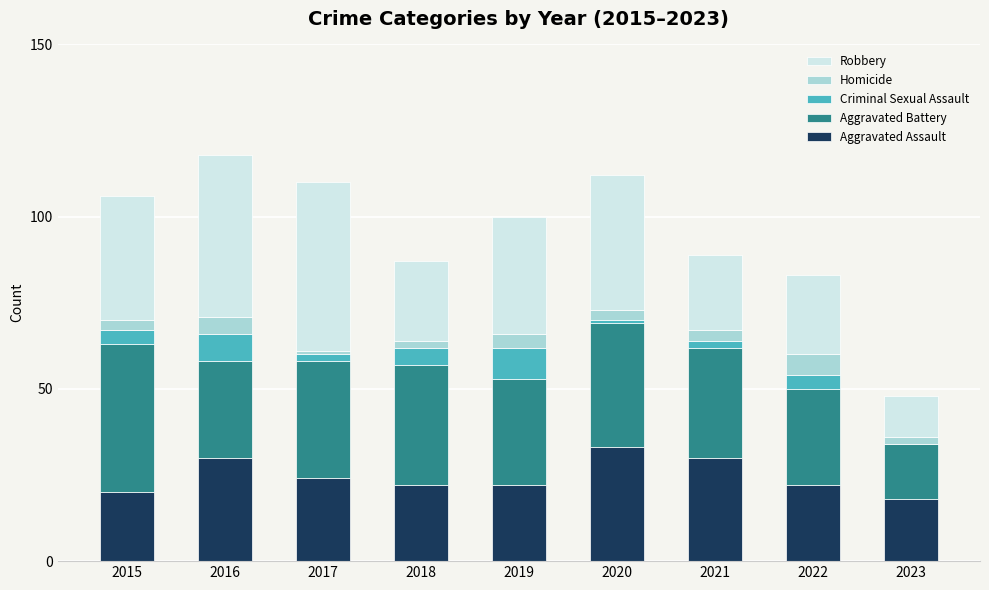

The Aggravated Assault series shows 22 at 2019. True or false?

True